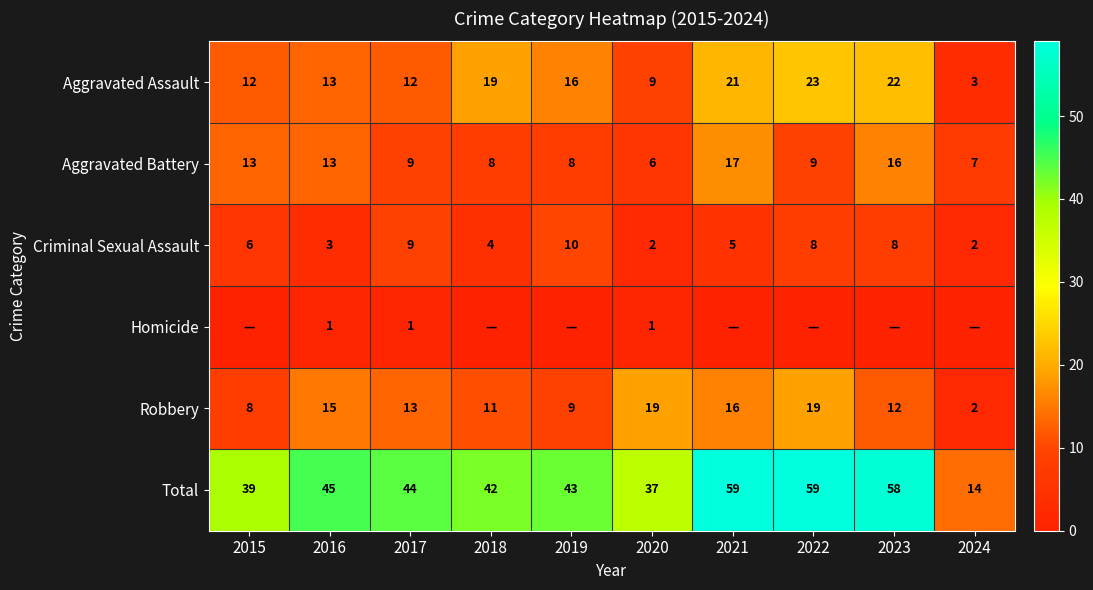

Which has a higher value, 2015 or 2018?

2018